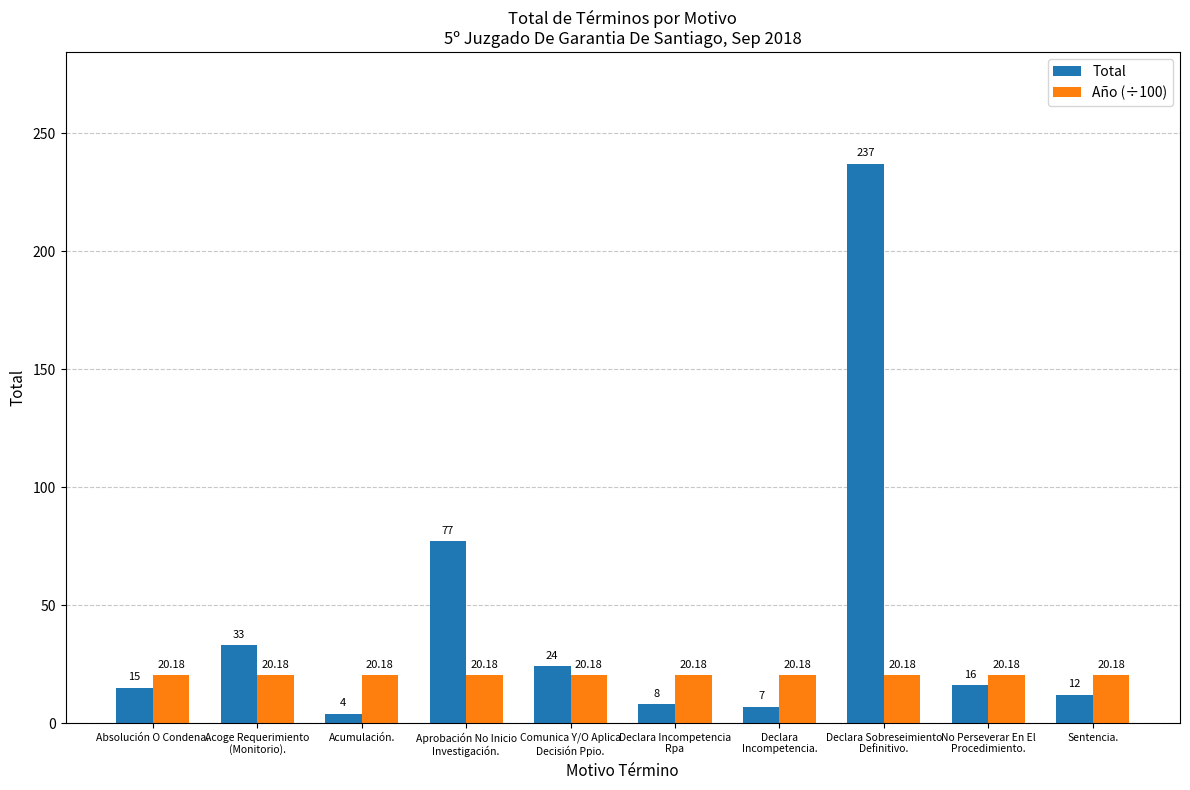

What is the total value across all series at No Perseverar En El
Procedimiento.?

36.2